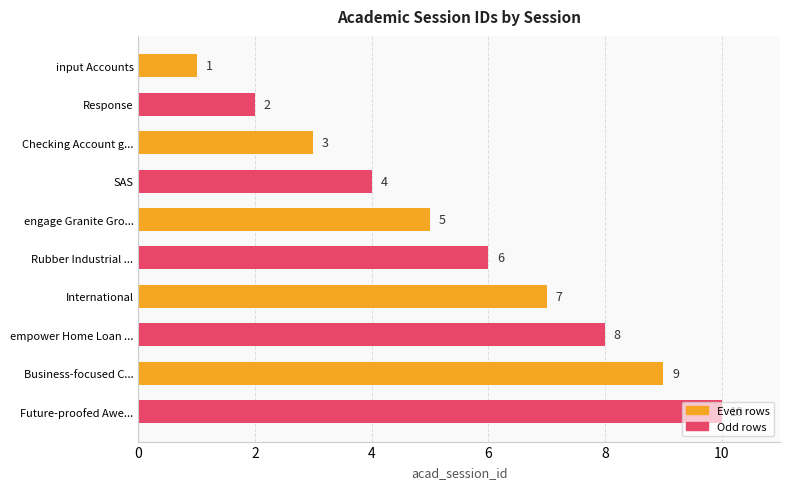

What is the label of the 10th bar from the bottom?

input Accounts